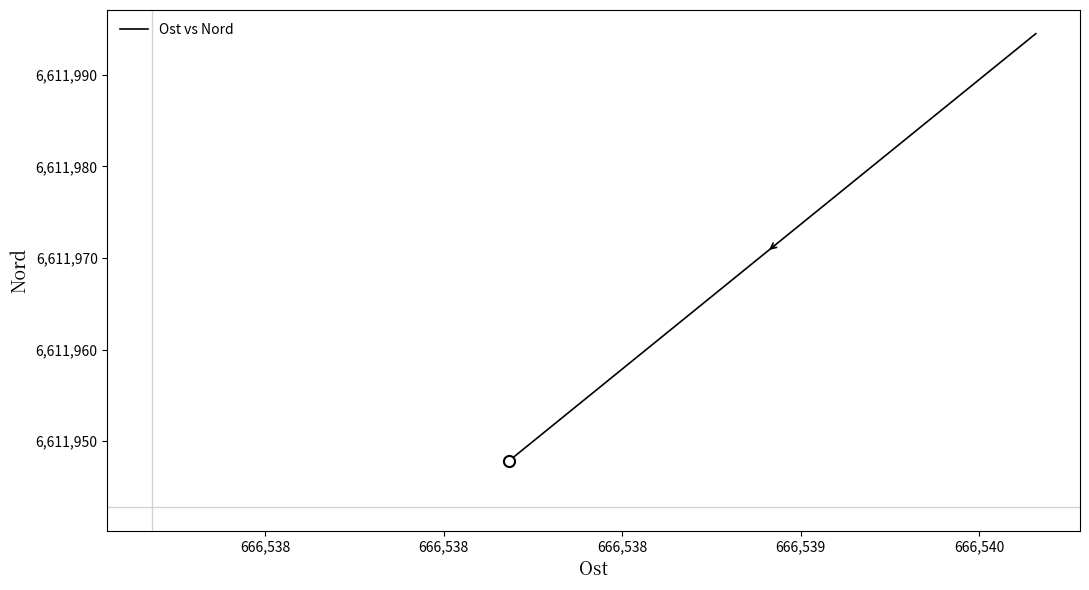

Is it true that the value at 666,537 is 2950803.5?

False